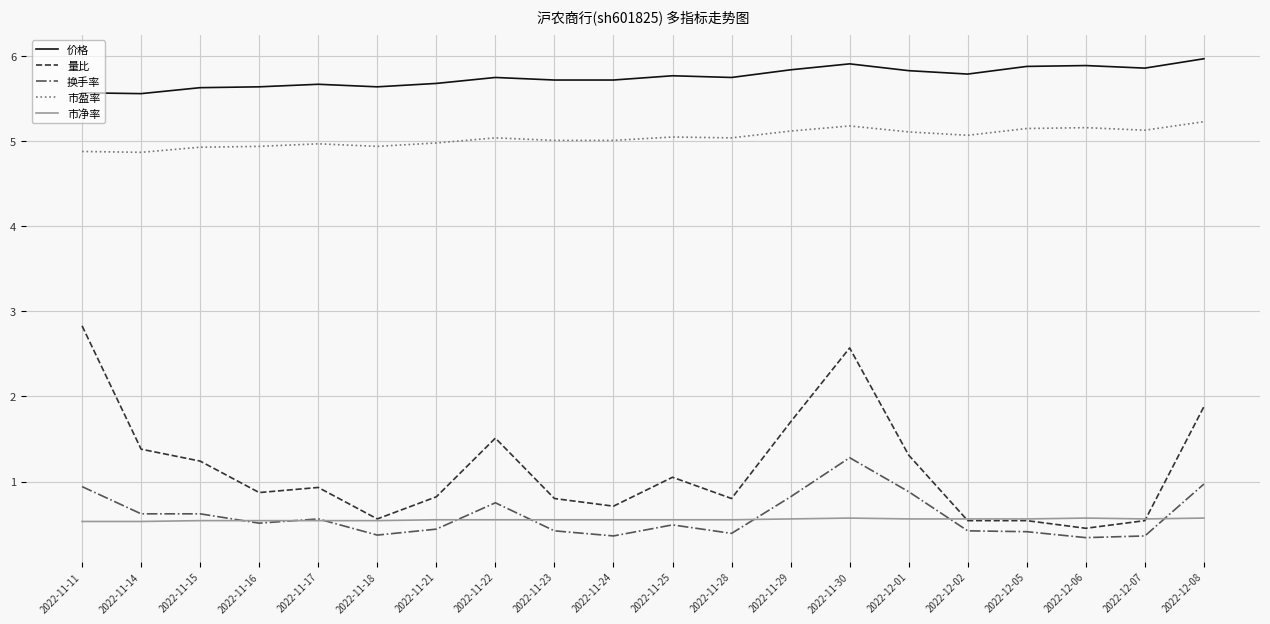

What is the sum of the 市净率 values at 2022-11-17 and 2022-11-29?

1.1